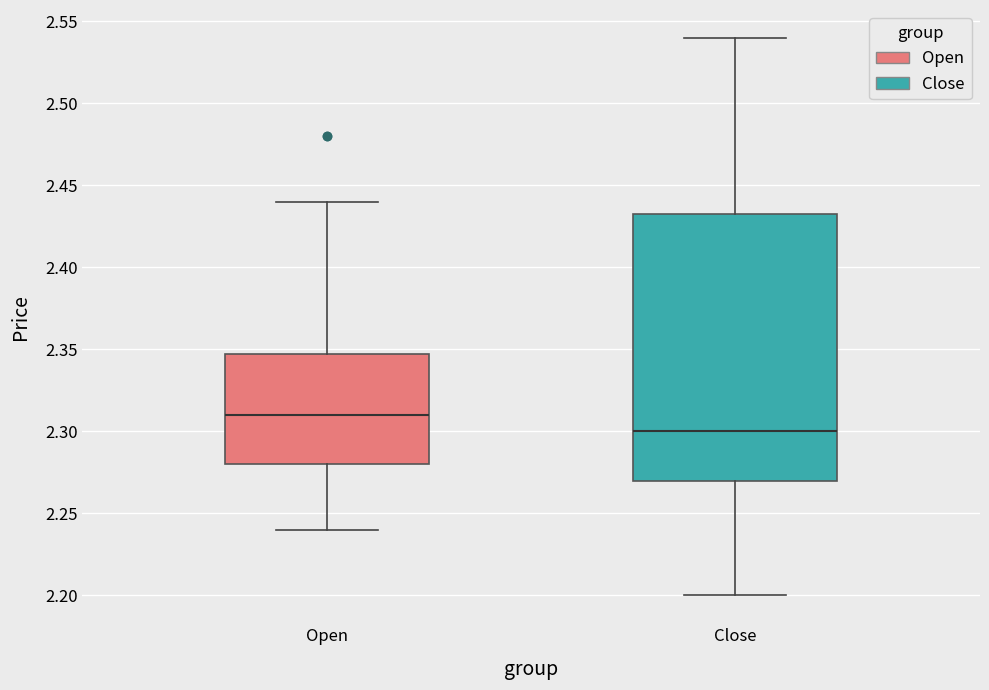

Which box is the tallest, from its lower edge to its upper edge?

Close